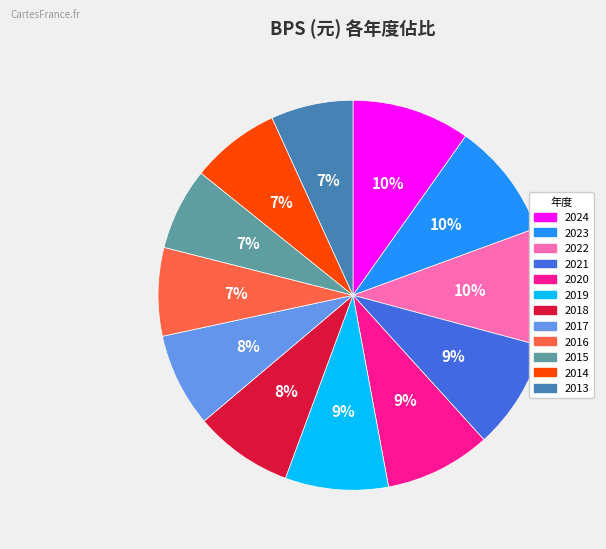

The 2015 slice represents 7% of the pie. True or false?

True